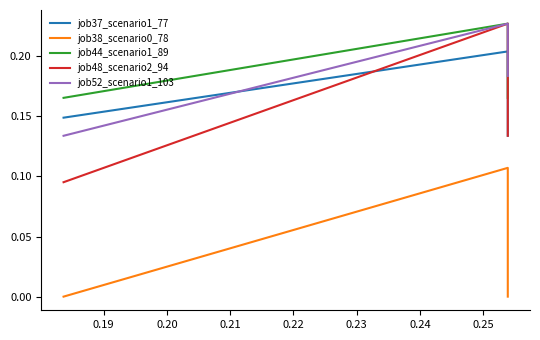

What is the average value of the job48_scenario2_94 series?

0.2